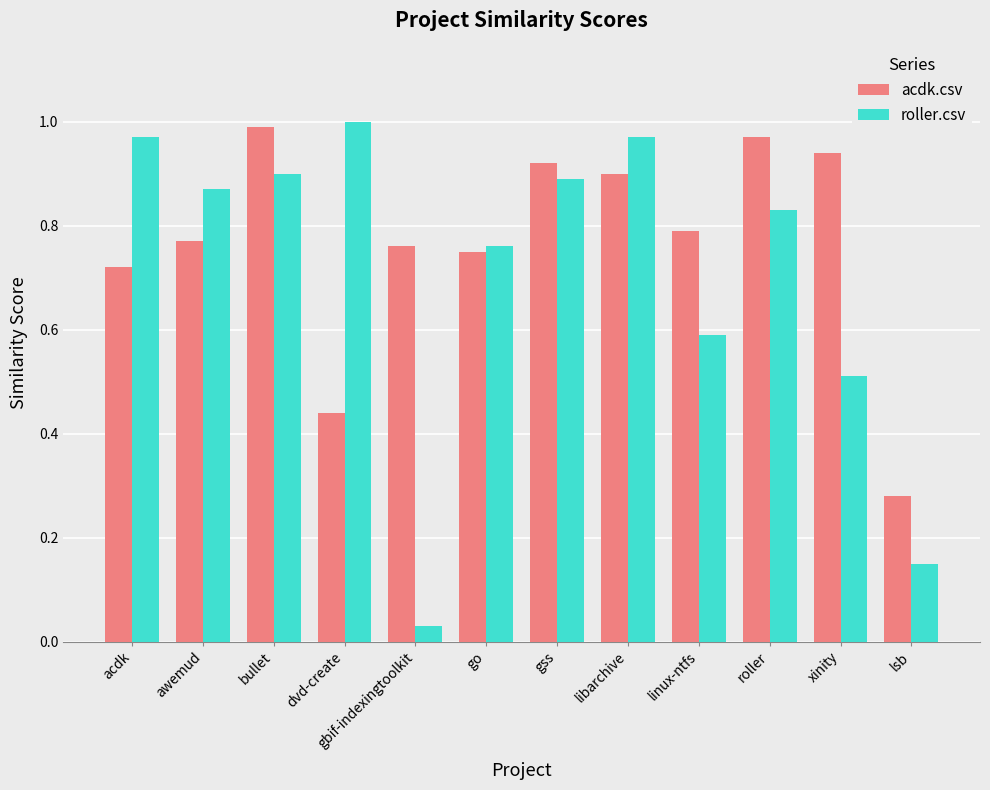

List the series in order of their overall mean, highest first.

acdk.csv, roller.csv